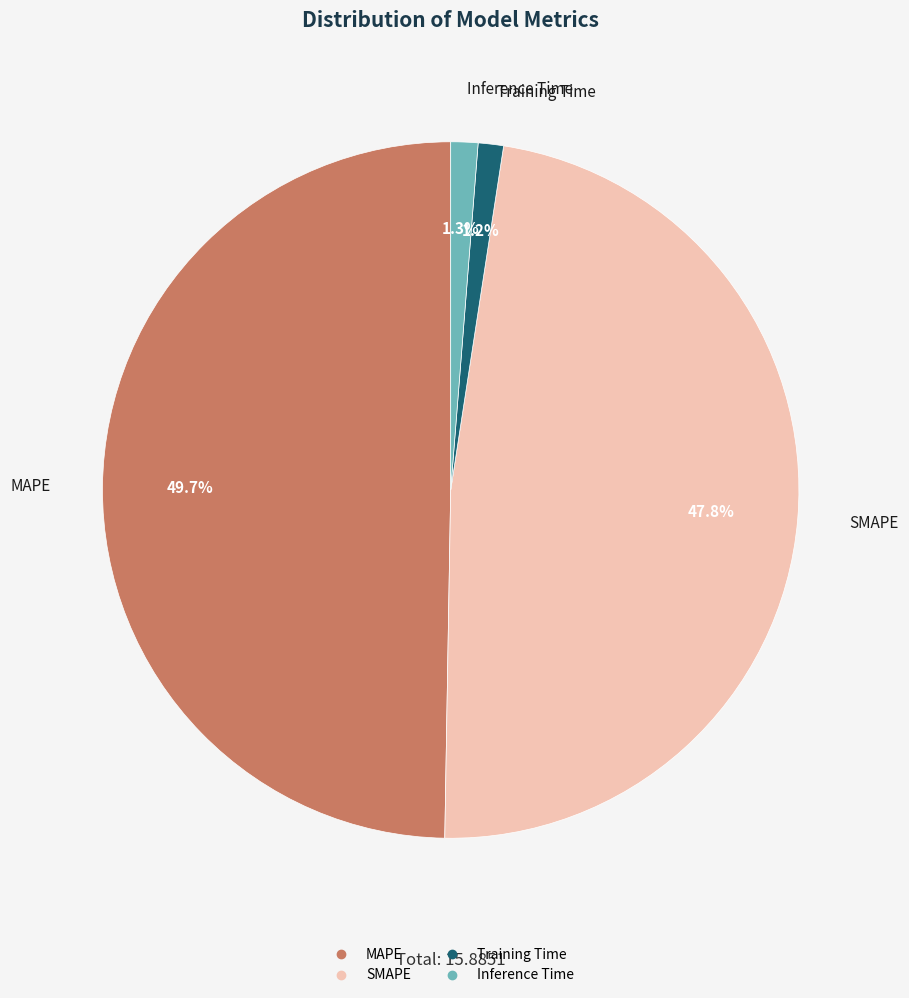

To the nearest percent, what is the average slice percentage?

25%